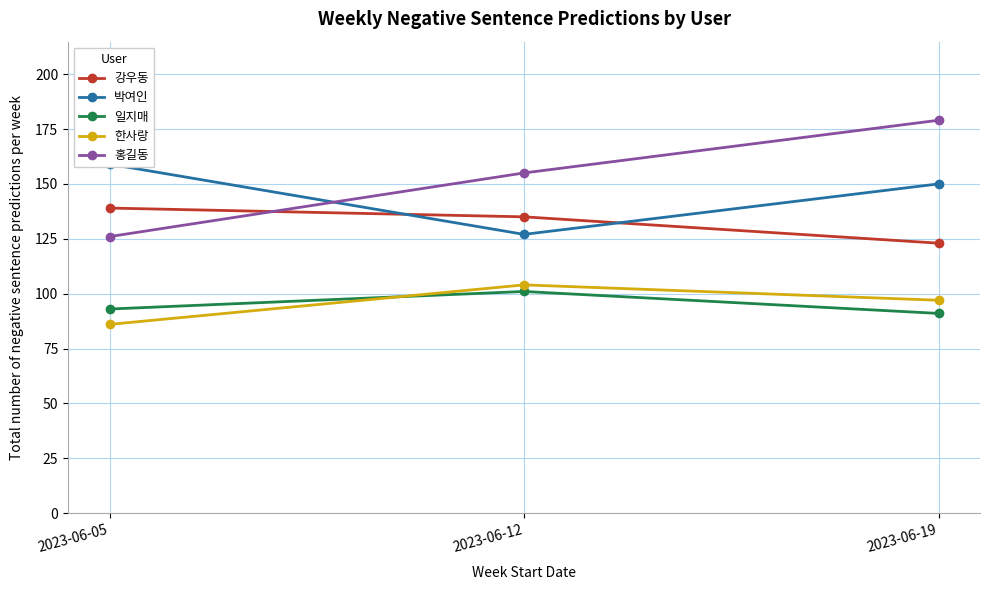

Is the value of 박여인 at 2023-06-05 greater than the value of 한사랑 at 2023-06-19?

Yes